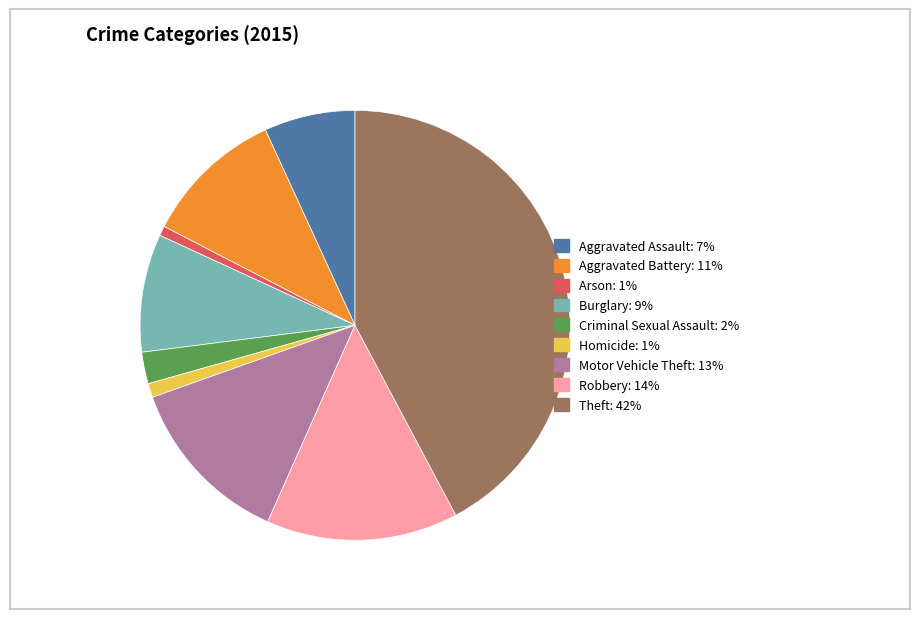

Is there any slice that represents more than half of the pie?

No